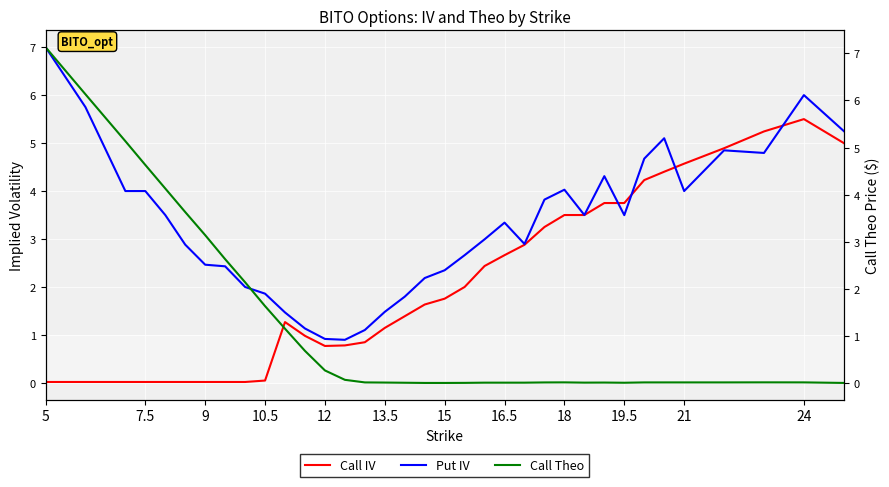

True or false: Put IV has more than 1 points higher than both neighbors.

True